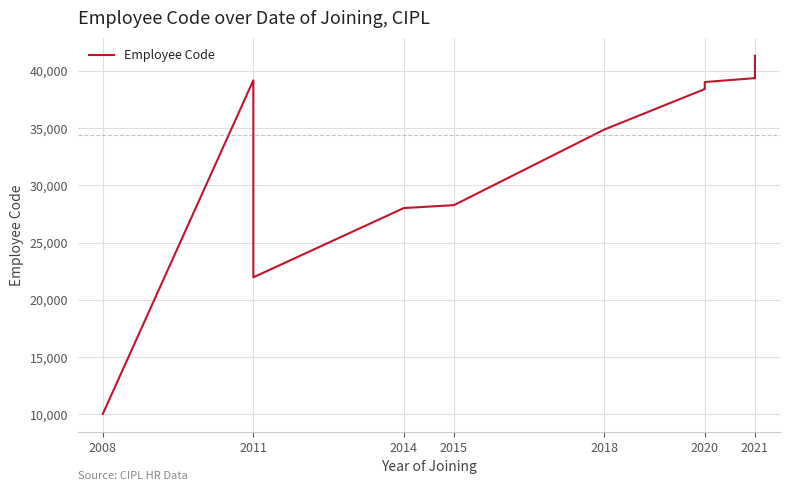

Reading left to right, list all the values displayed in this chart.

10051	39172	21969	28017	28272	34876	38406	38470	38486	39020	39361	39420	39364	39780	41318